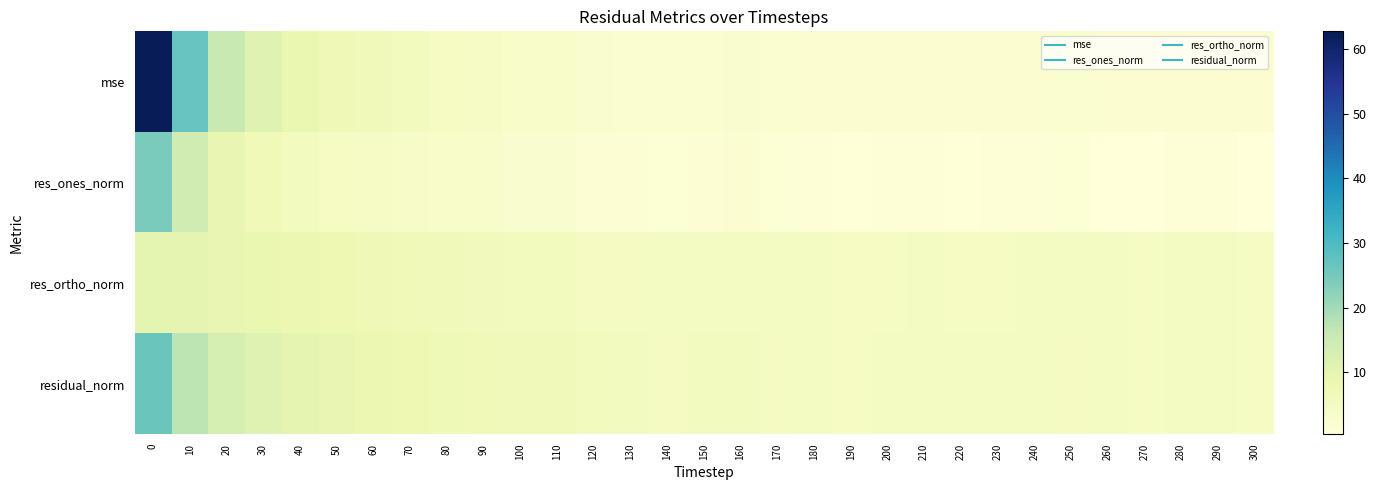

What is the spread (max minus min) of values at 230?

3.8